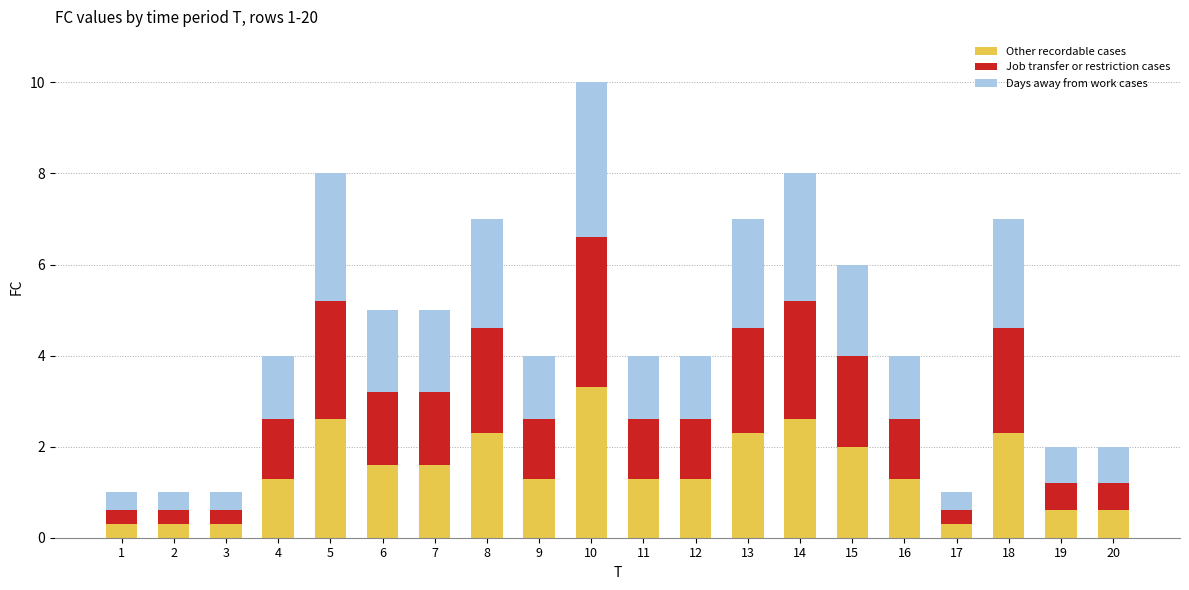

What is the total value across all series at 11?

4.0